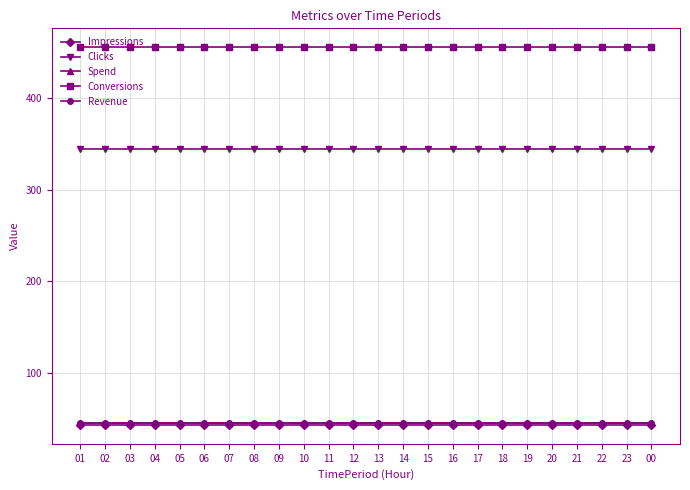

True or false: Conversions and Clicks cross at least once.

False